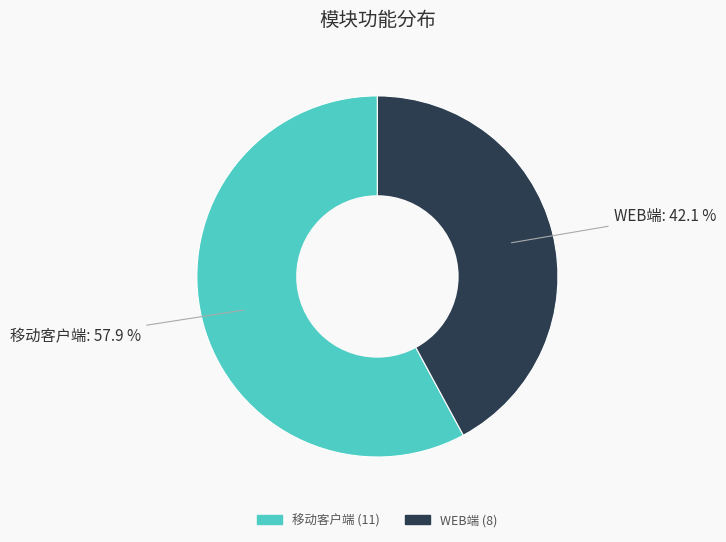

Which slice is the largest?

移动客户端